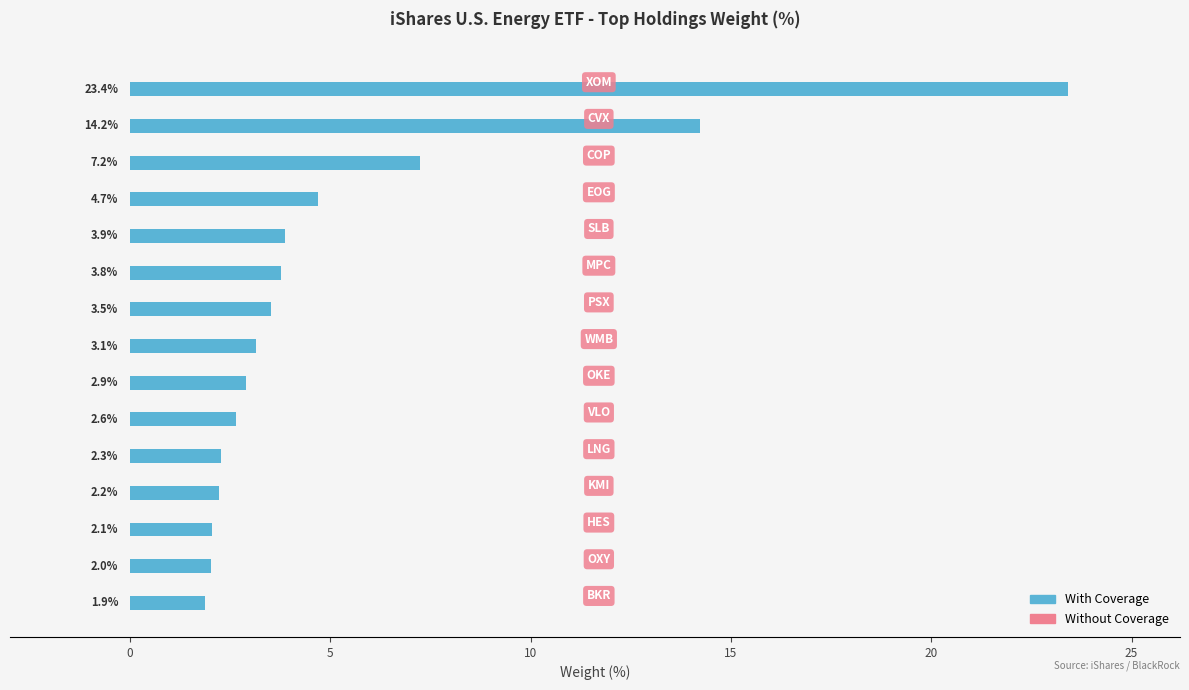

What is the value of the 6th bar from the top?

3.8